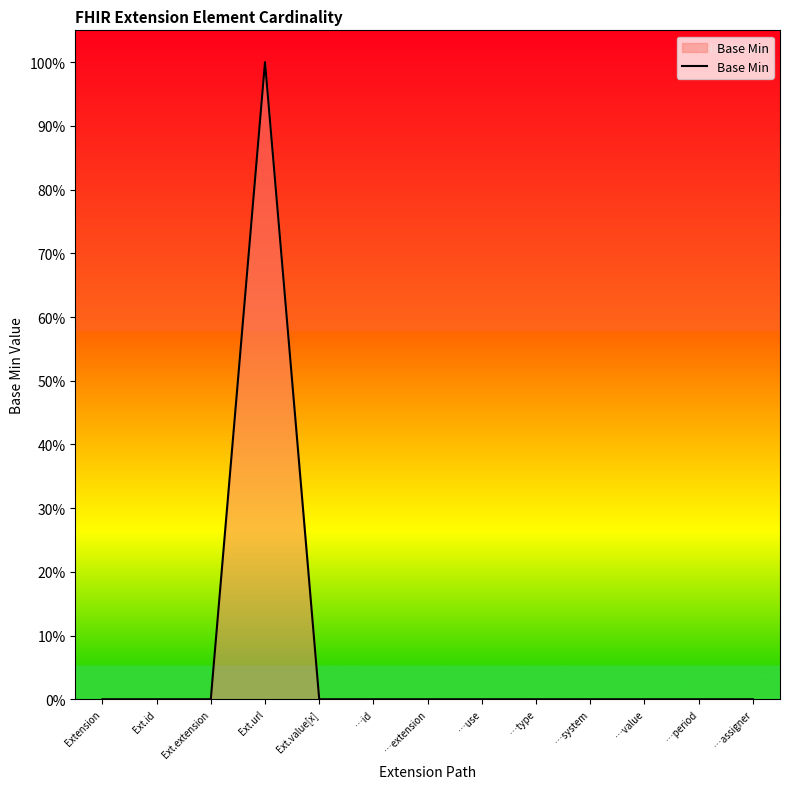

How many interior local peaks (higher than both neighbors) does the data have?

1